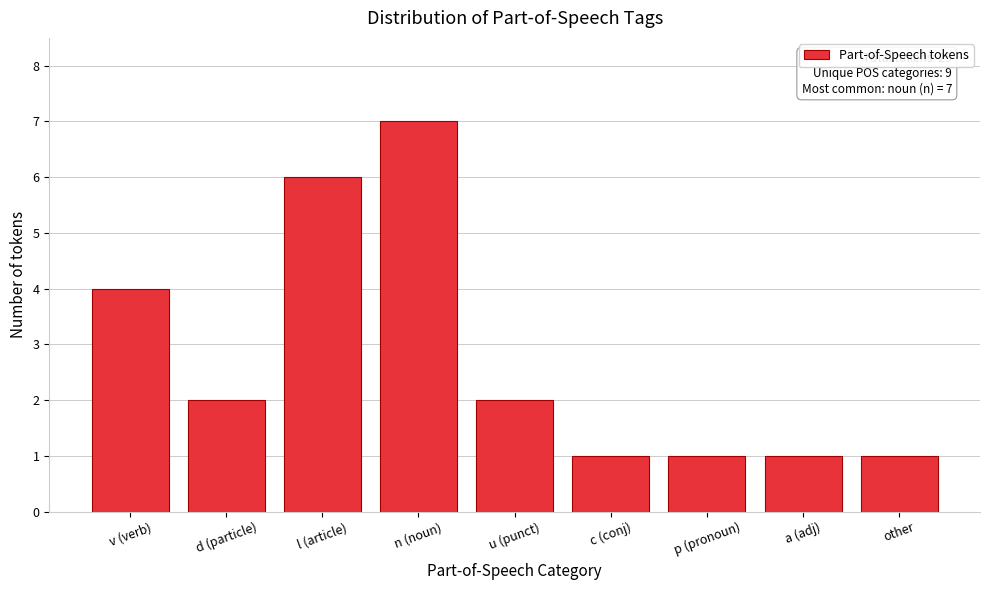

Reading left to right, list all the values displayed in this chart.

v (verb)=4	d (particle)=2	l (article)=6	n (noun)=7	u (punct)=2	c (conj)=1	p (pronoun)=1	a (adj)=1	other=1